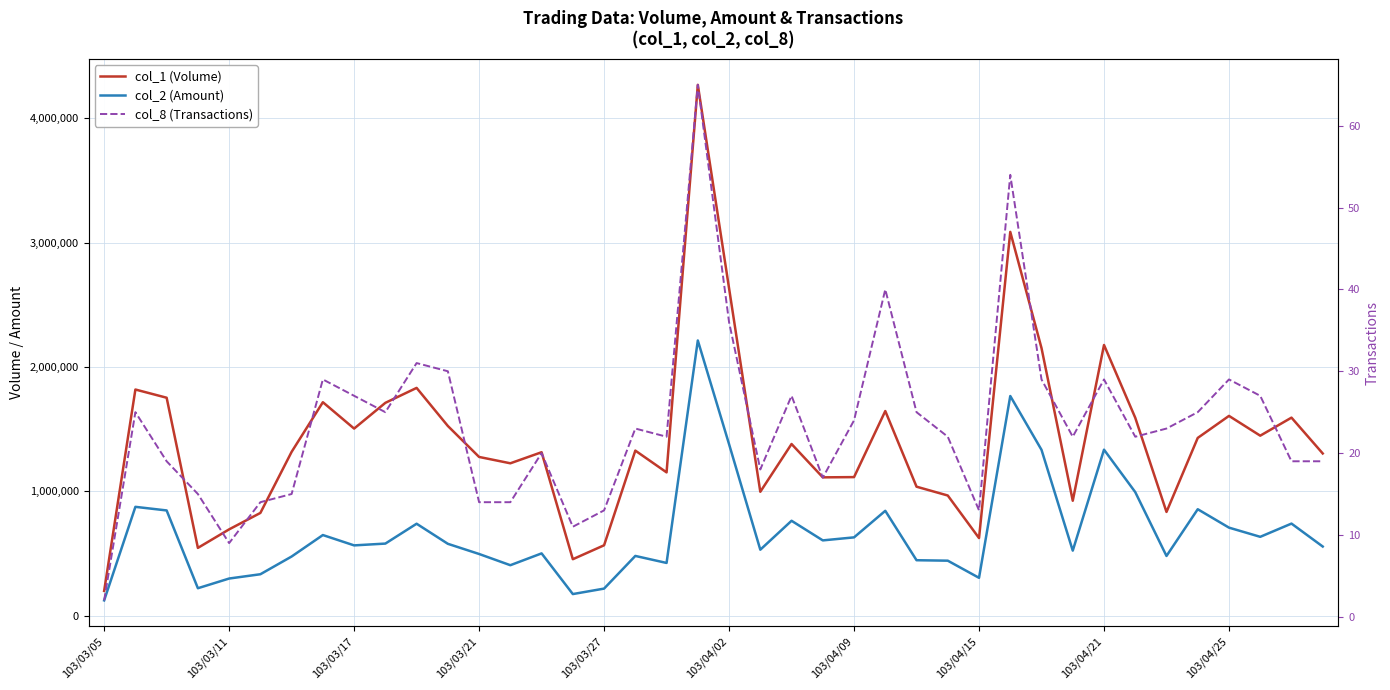

At 103/04/02, list the series in order from smallest to largest.

col_8 (Transactions), col_2 (Amount), col_1 (Volume)